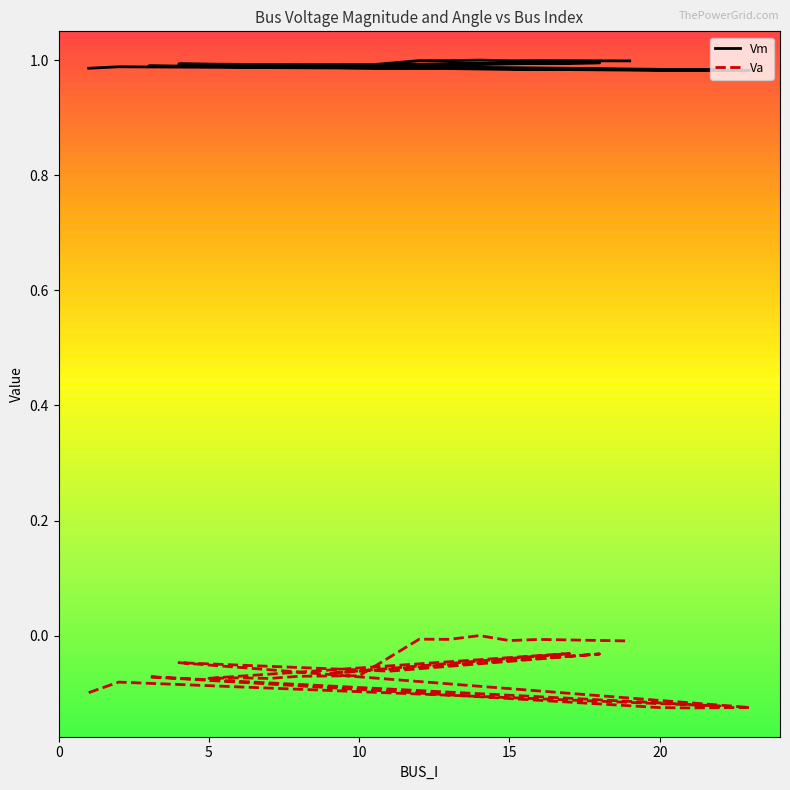

What is the minimum value for Va?

-0.1